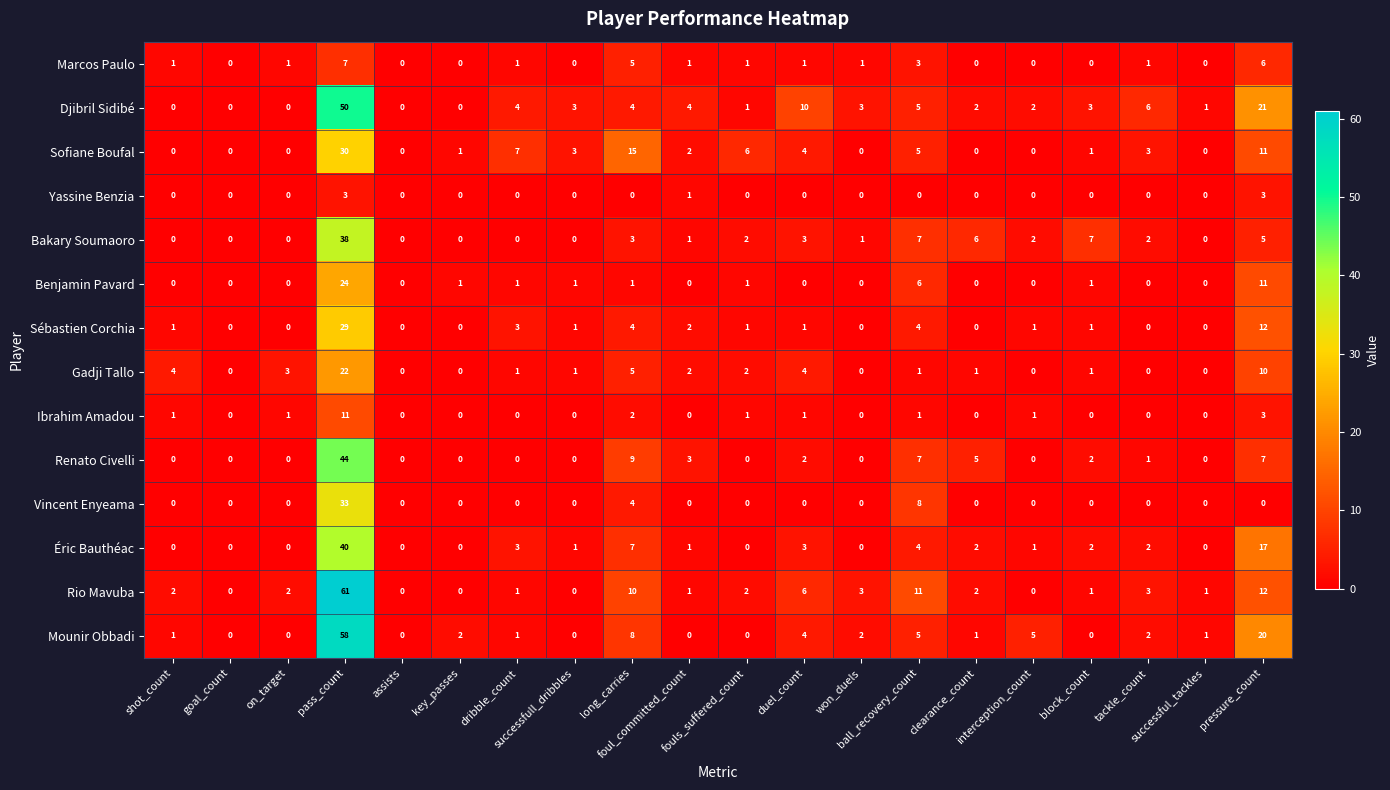

Which series has the widest spread of values?

Rio Mavuba